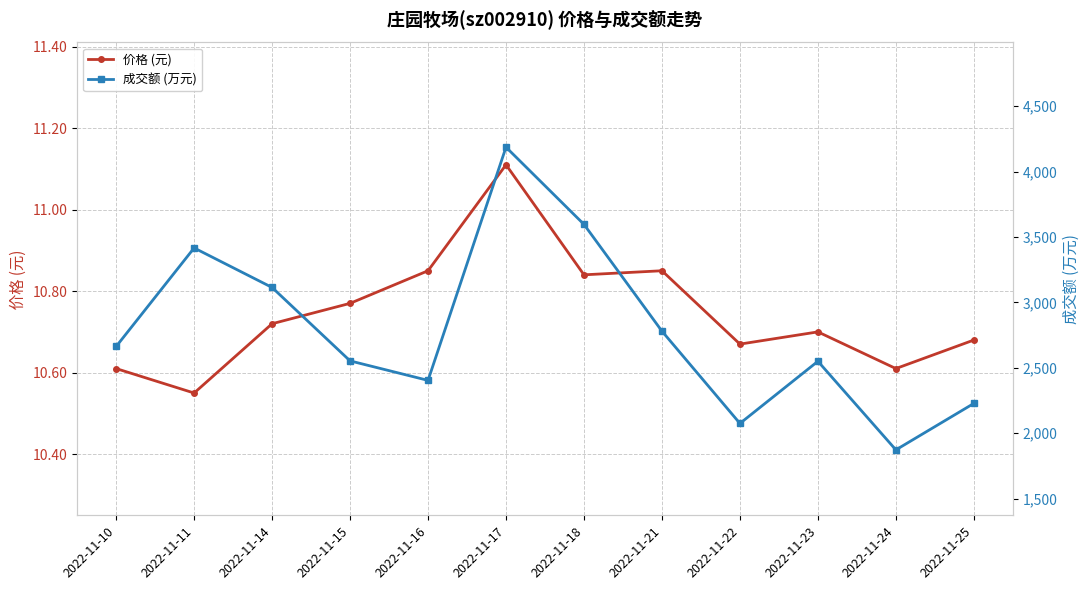

True or false: 成交额 (万元) has a value of 2663.0 at 2022-11-10.

True